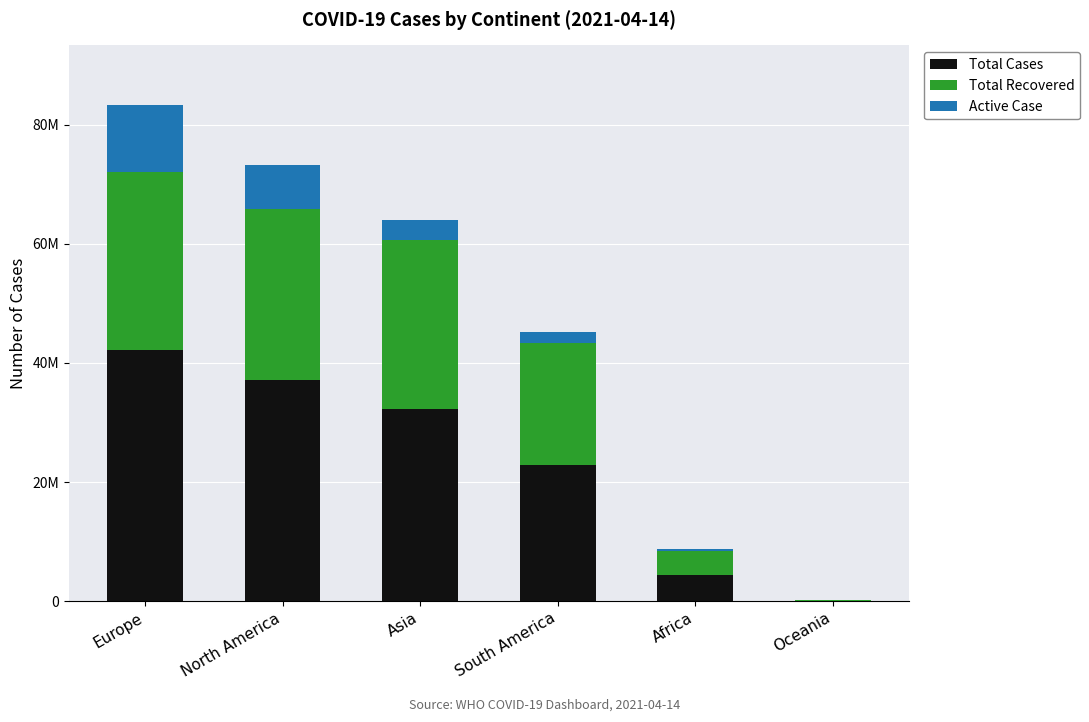

What are all the series names shown in the legend?

Total Cases, Total Recovered, Active Case